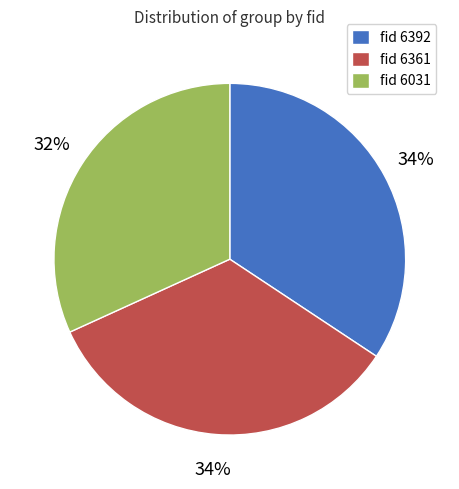

Is there any slice that represents more than half of the pie?

No